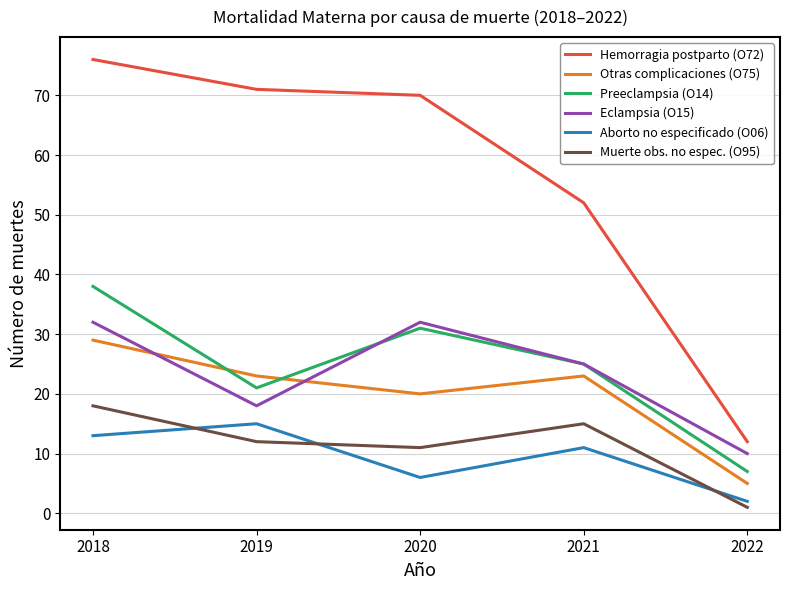

Reading left to right, transcribe all the data shown in this chart.

Hemorragia postparto (O72): 2018=76	2019=71	2020=70	2021=52	2022=12
Otras complicaciones (O75): 2018=29	2019=23	2020=20	2021=23	2022=5
Preeclampsia (O14): 2018=38	2019=21	2020=31	2021=25	2022=7
Eclampsia (O15): 2018=32	2019=18	2020=32	2021=25	2022=10
Aborto no especificado (O06): 2018=13	2019=15	2020=6	2021=11	2022=2
Muerte obs. no espec. (O95): 2018=18	2019=12	2020=11	2021=15	2022=1